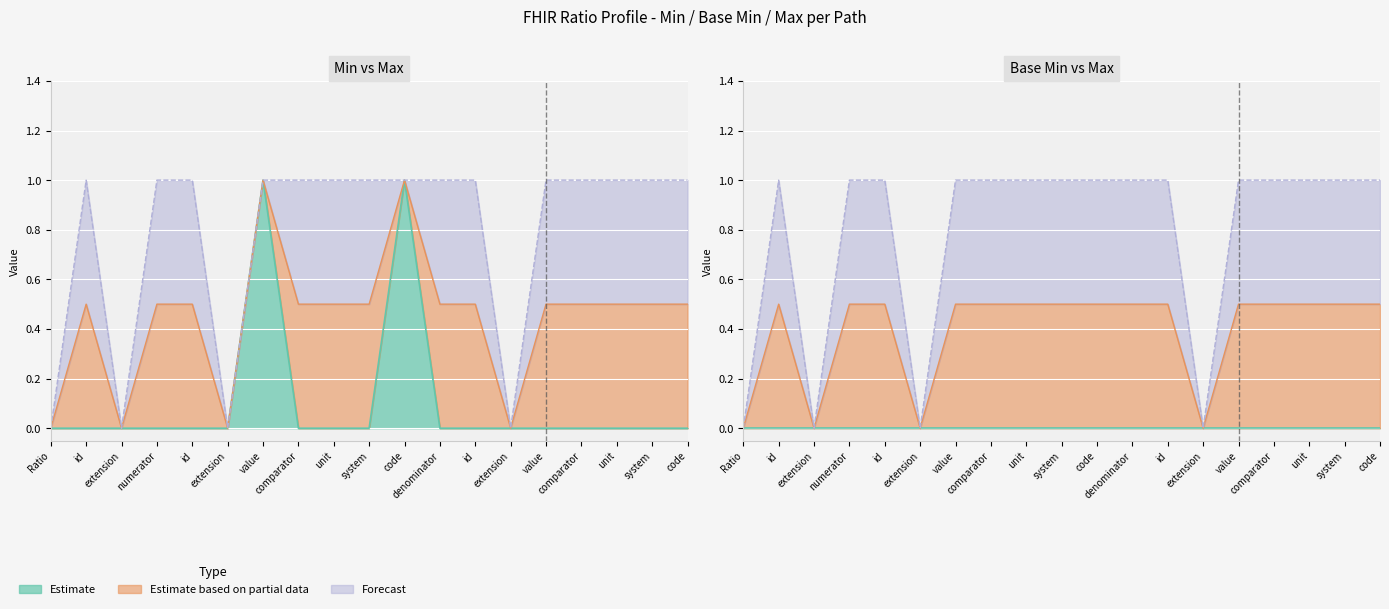

What position from the right is Ratio.denominator.id?

7